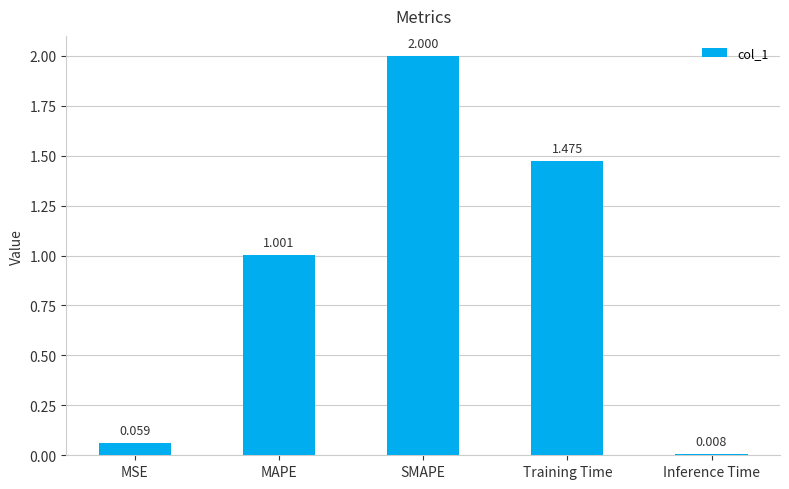

What is the change in value from MAPE to Training Time?

+0.5